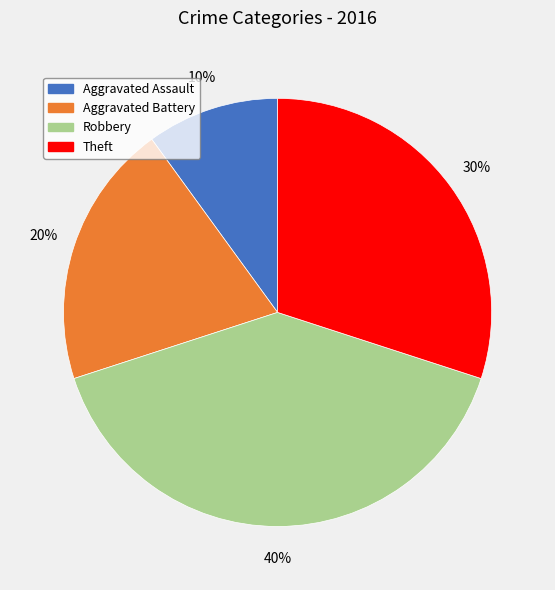

Do Theft and Robbery together represent more than half of the pie?

Yes